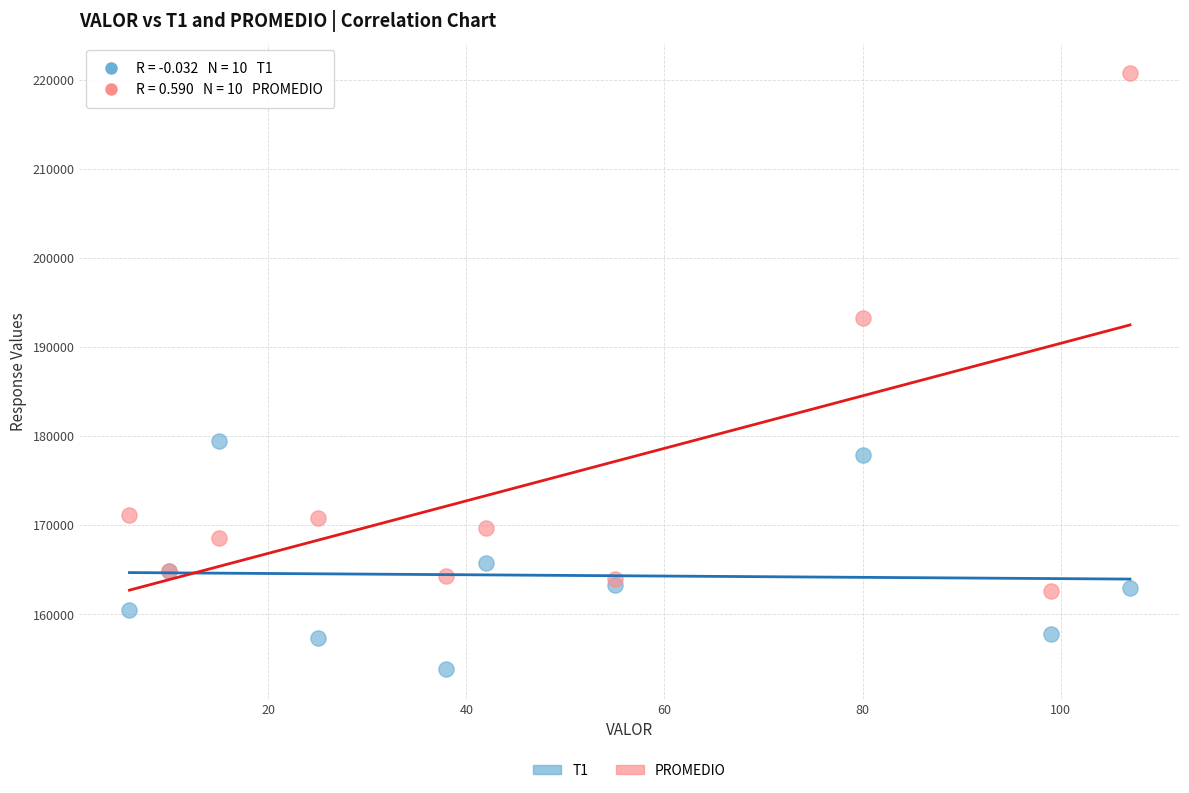

Which series has the widest spread of Y values?

PROMEDIO